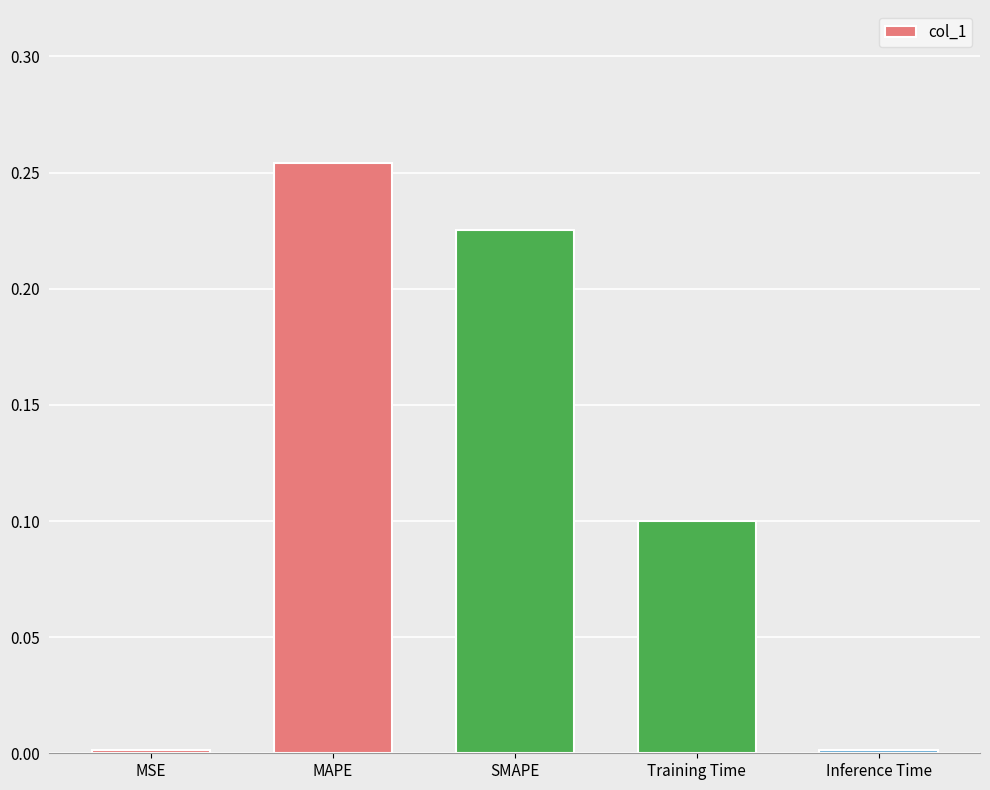

The chart shows a value of 0.0 at Inference Time. True or false?

True